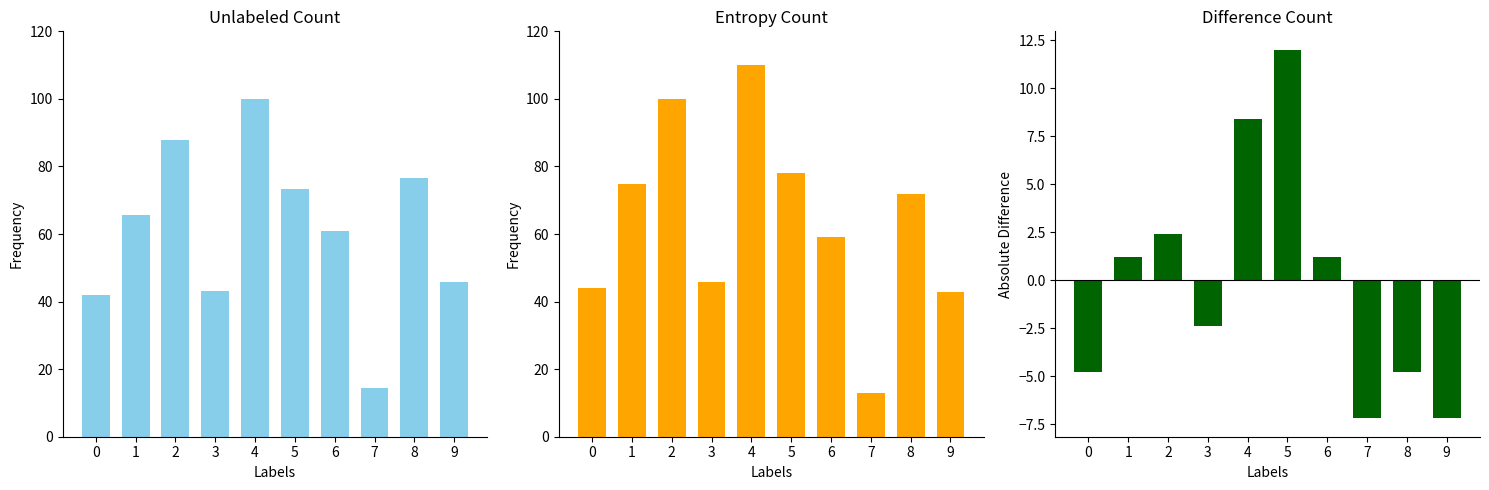

Read the col_1 value at 7.

14.3